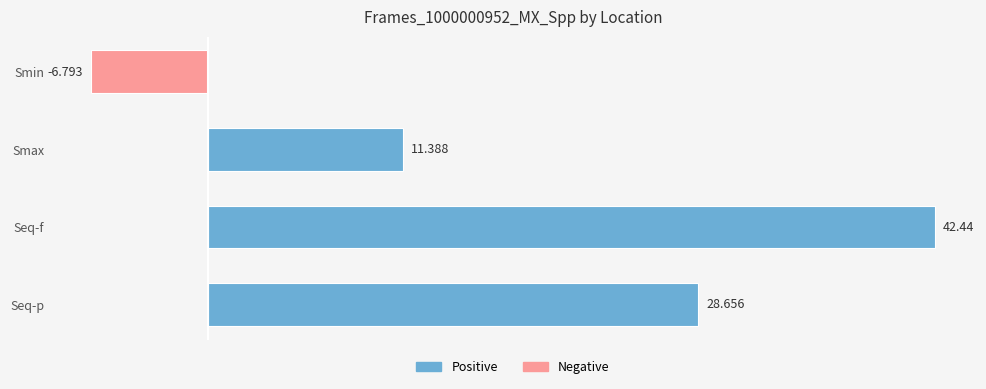

Between Smin and Seq-f, which is larger?

Seq-f